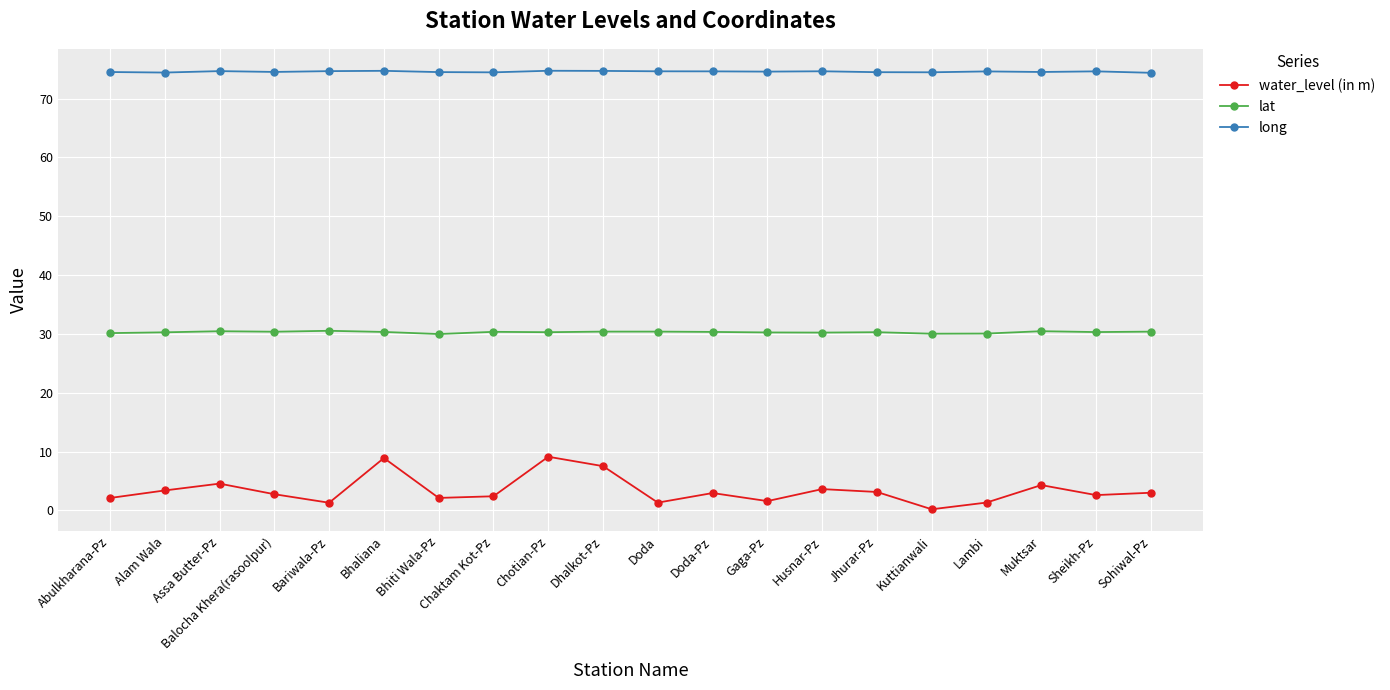

At how many categories does at least one series exceed 39?

20